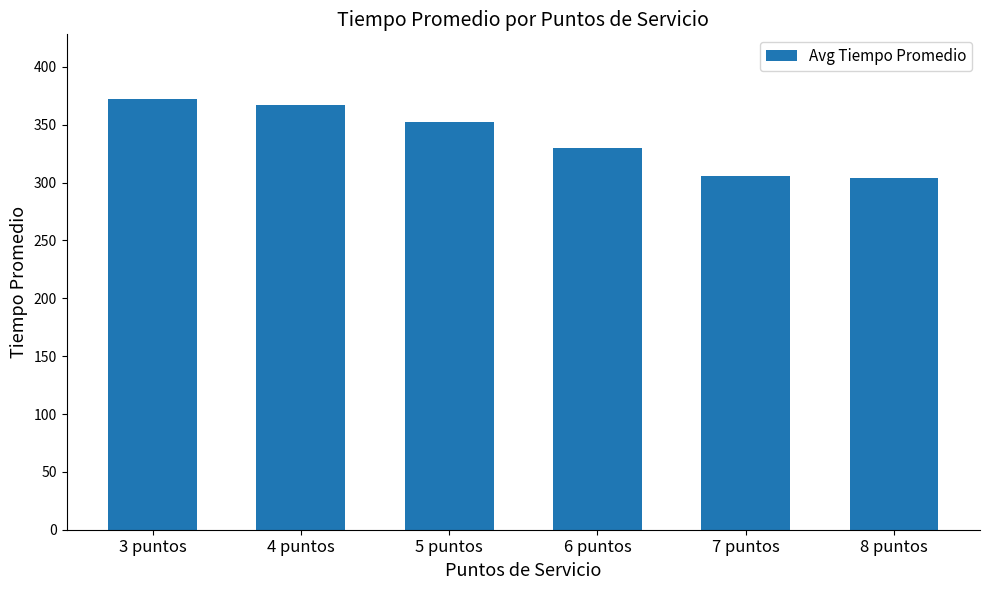

What is the label of the 4th bar from the left?

6 puntos